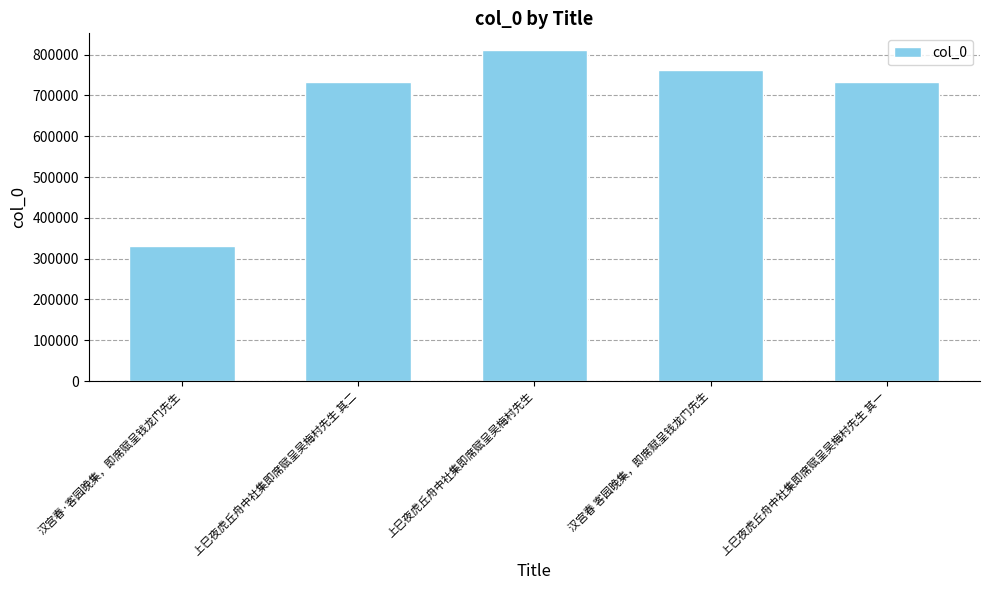

What position from the left is 汉宫春·客园晚集，即席赋呈钱龙门先生?

1